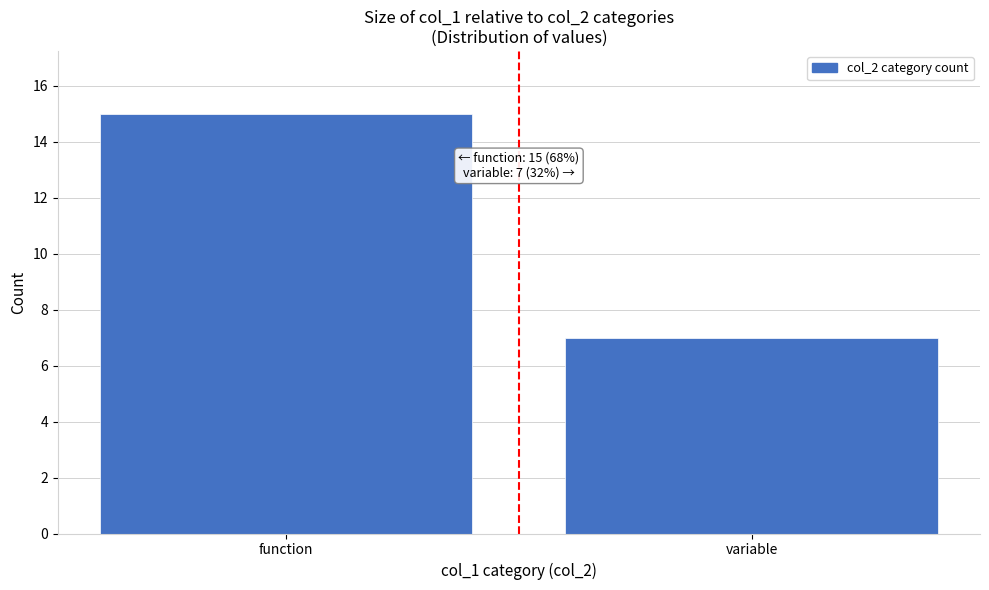

Reading right to left, list all the values displayed in this chart.

variable=7	function=15